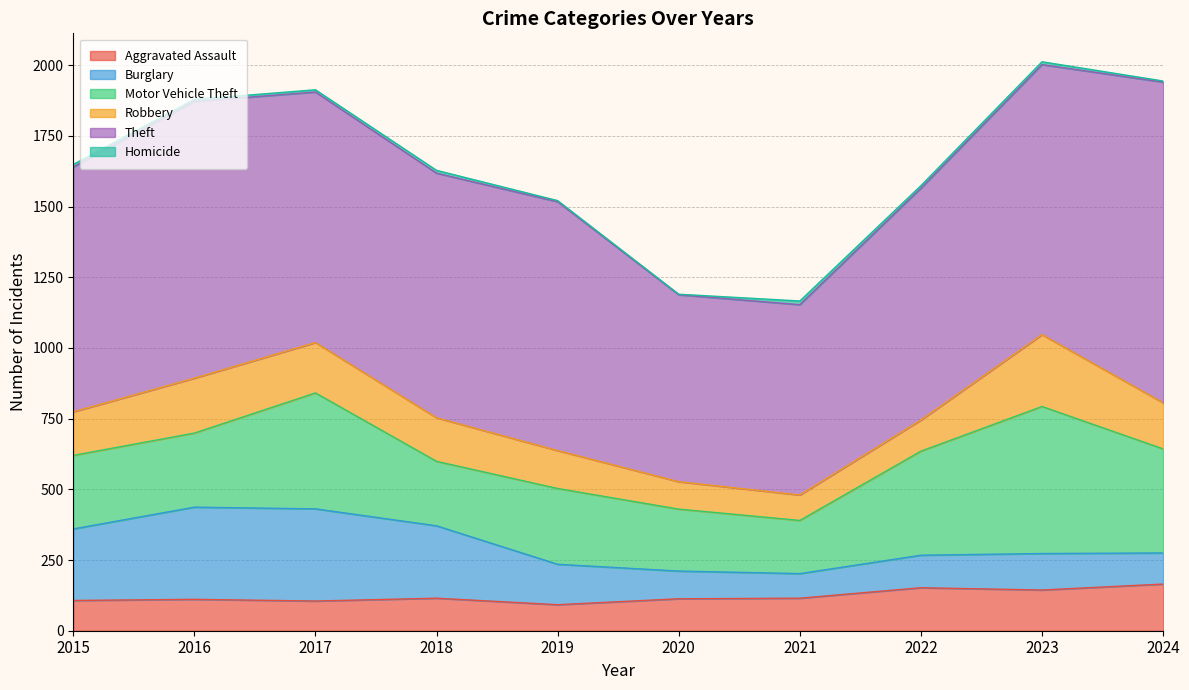

Reading right to left, list all the values displayed in this chart.

Aggravated Assault: 165	144	152	115	113	92	115	105	111	107
Burglary: 110	129	115	87	98	143	256	326	326	253
Motor Vehicle Theft: 368	520	368	188	219	268	228	410	262	260
Robbery: 163	254	110	90	97	134	154	178	194	154
Theft: 1134	955	820	673	661	880	865	886	979	866
Homicide: 4	10	9	13	2	4	10	8	7	9